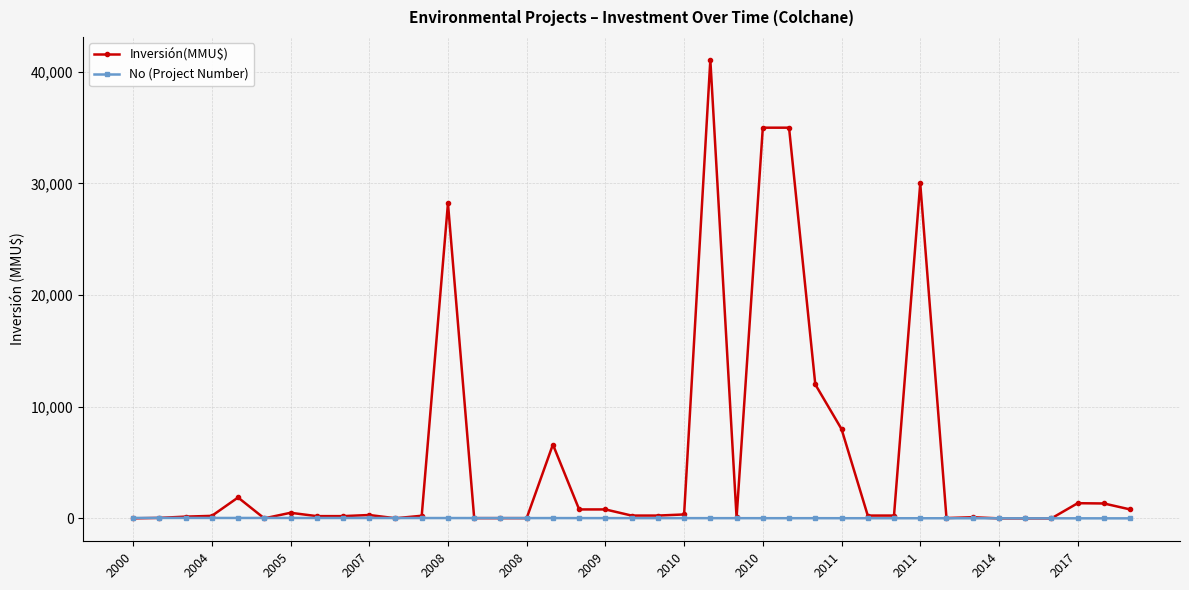

Which series has the largest total across all categories?

Inversión(MMU$)